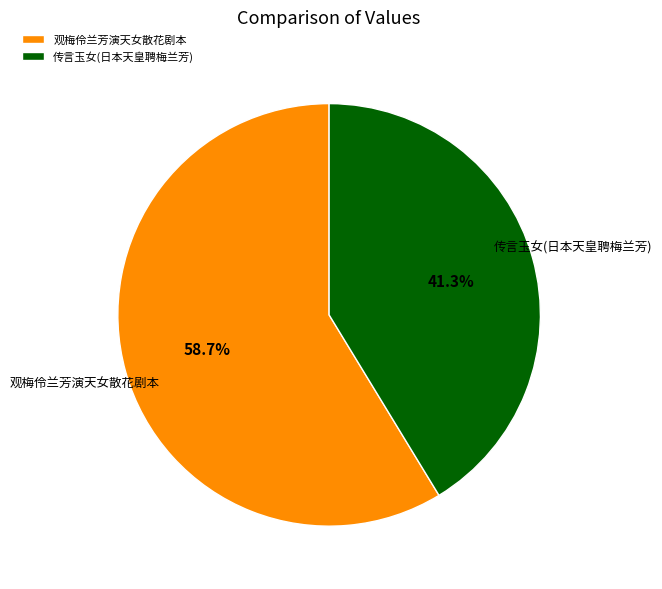

Which slice is the smallest?

传言玉女(日本天皇聘梅兰芳)